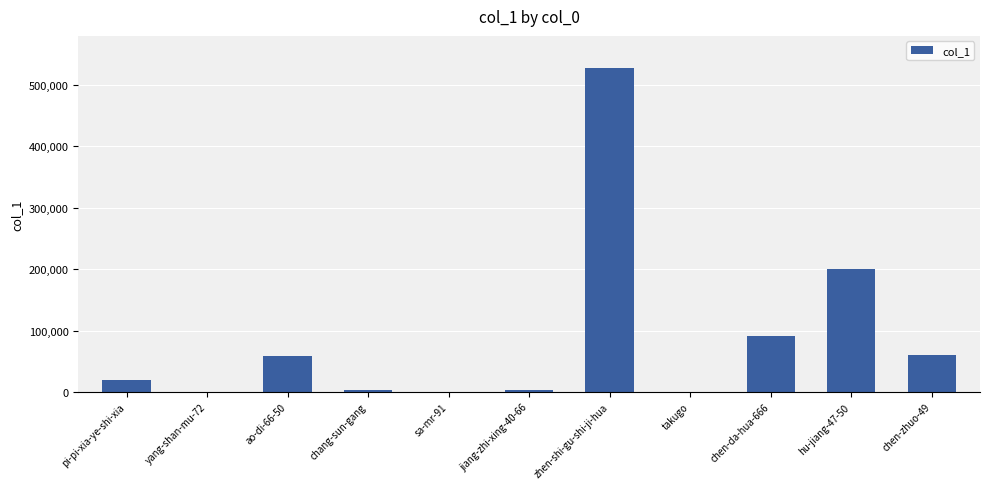

What is the maximum value shown in the chart?

526652